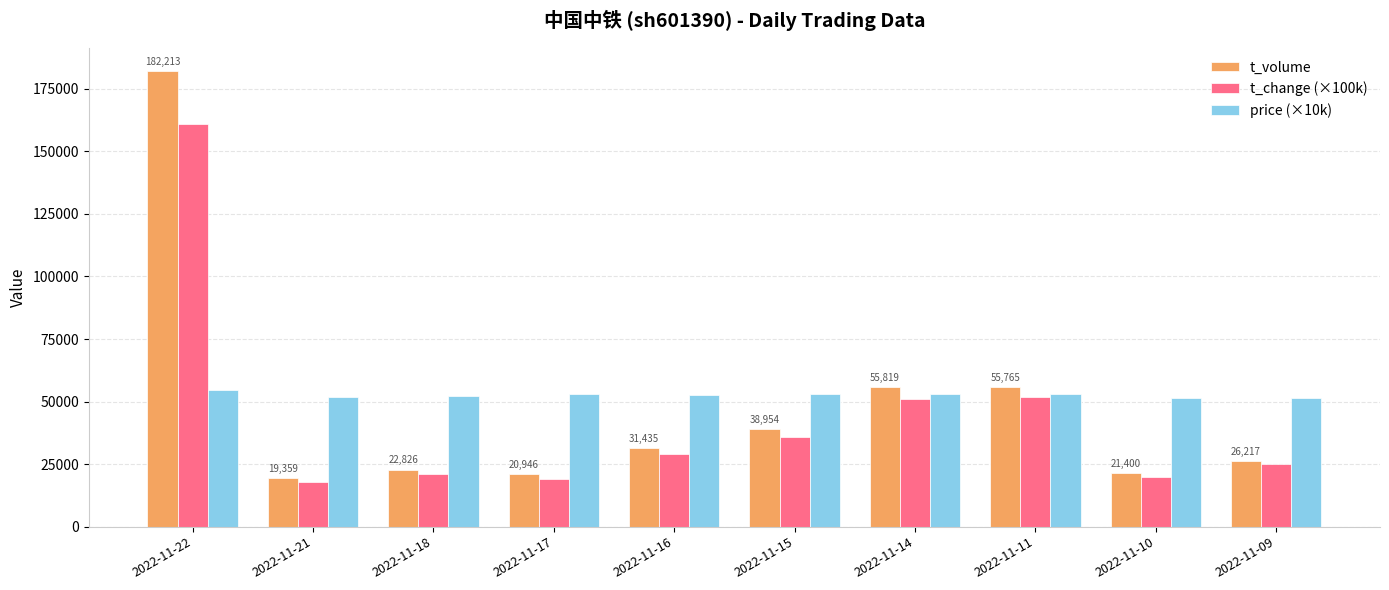

Rank the series by their average value, from lowest to highest.

t_change (×100k), t_volume, price (×10k)